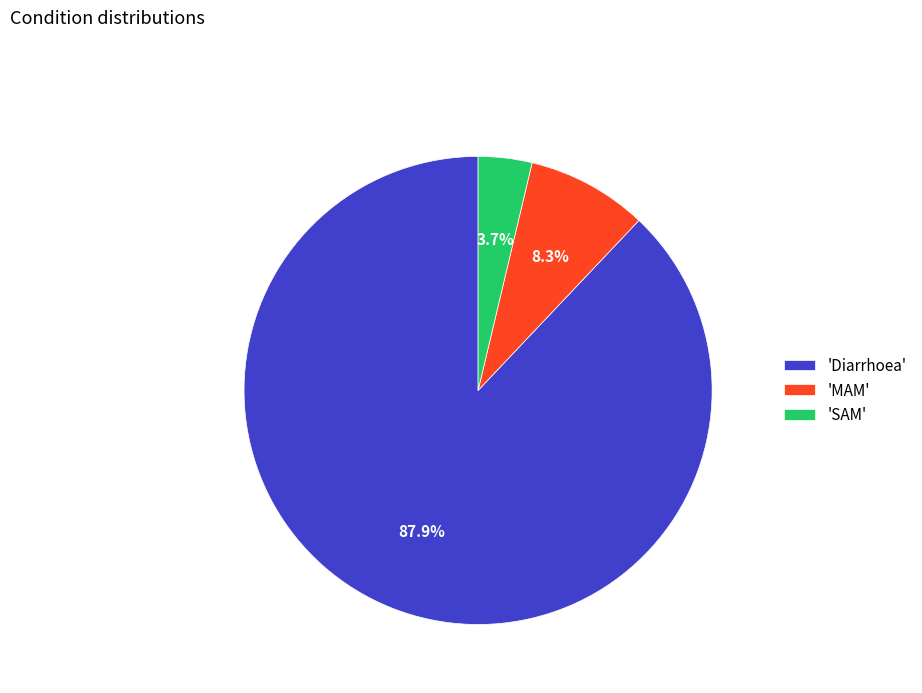

Which category has the biggest portion of the pie?

'Diarrhoea'